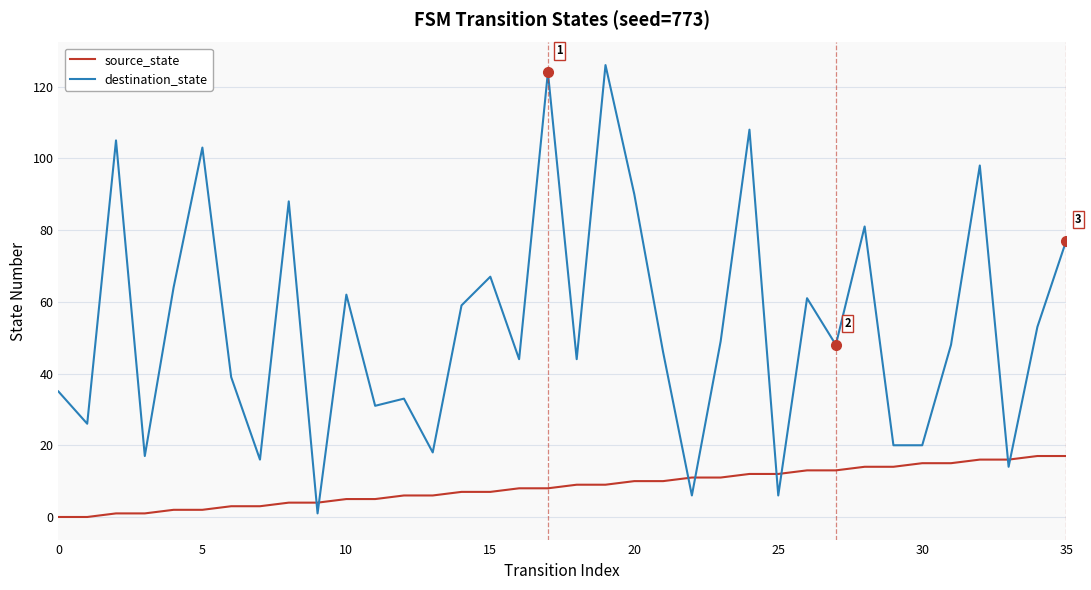

Rank the series by their maximum value, from lowest to highest.

source_state, destination_state